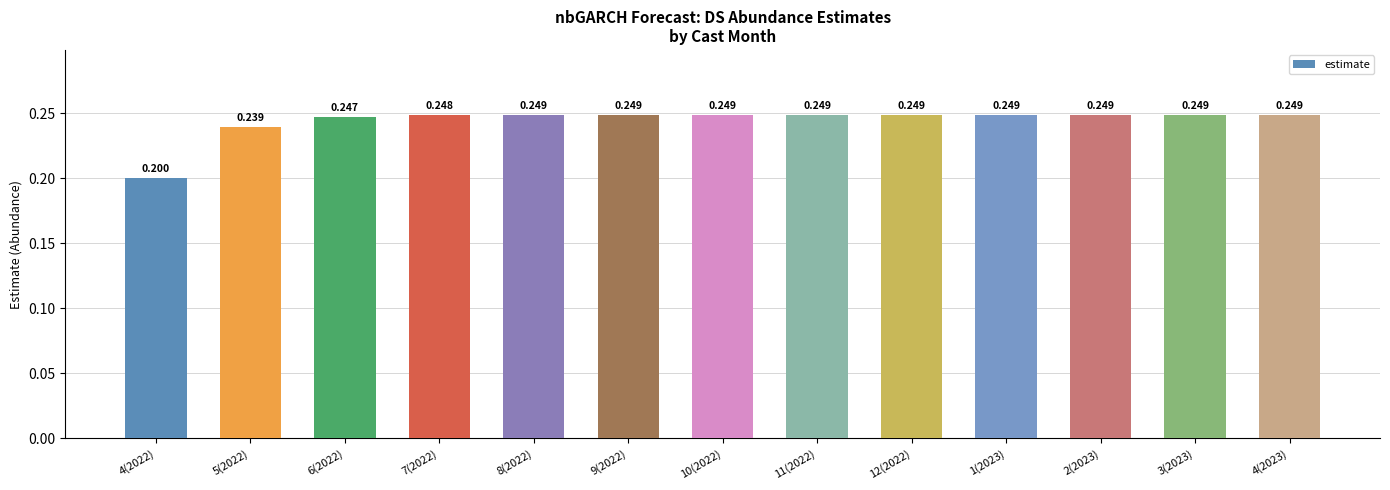

Rank the categories by value from highest to lowest.

4(2023), 3(2023), 2(2023), 1(2023), 12(2022), 11(2022), 10(2022), 9(2022), 8(2022), 7(2022), 6(2022), 5(2022), 4(2022)